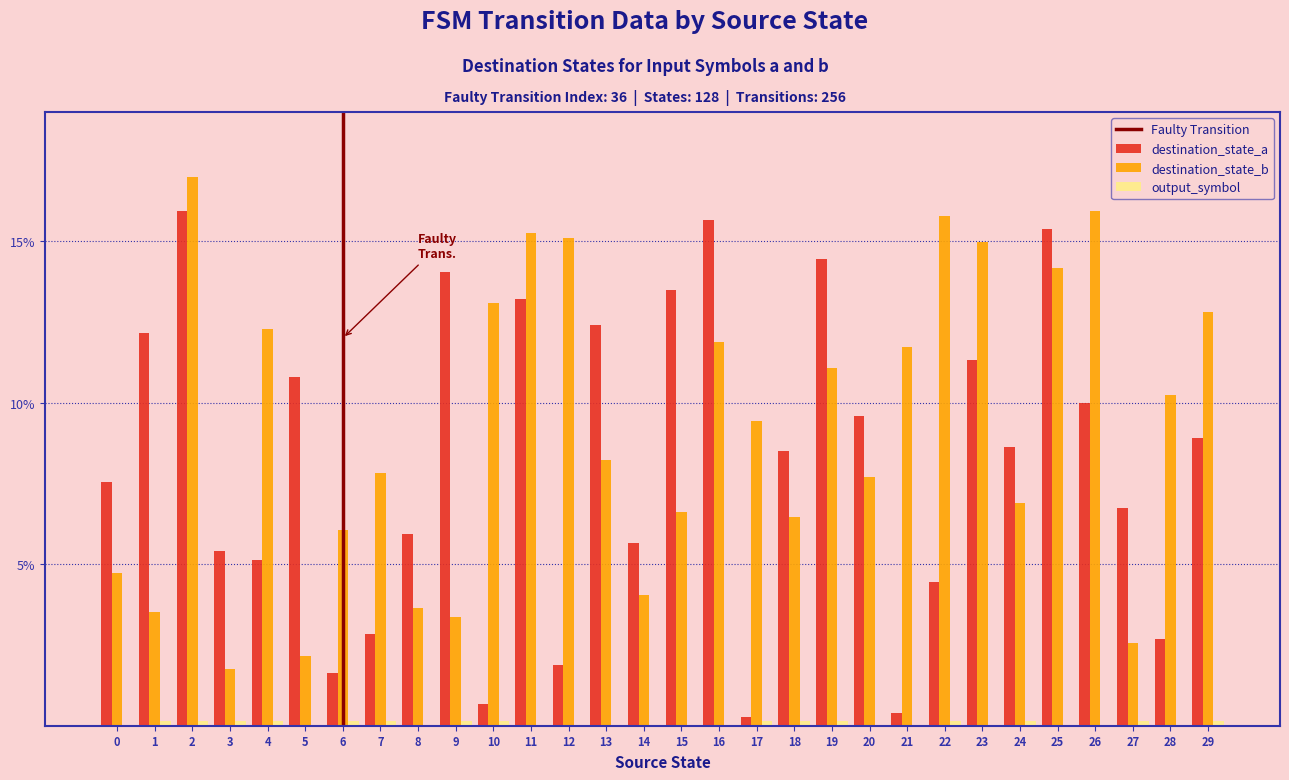

Which series changed the most between 5 and 13?

destination_state_b